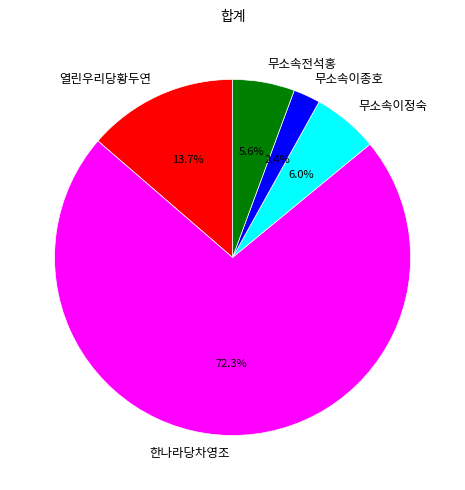

Is it true that 무소속이정숙 is 6% of the pie?

True